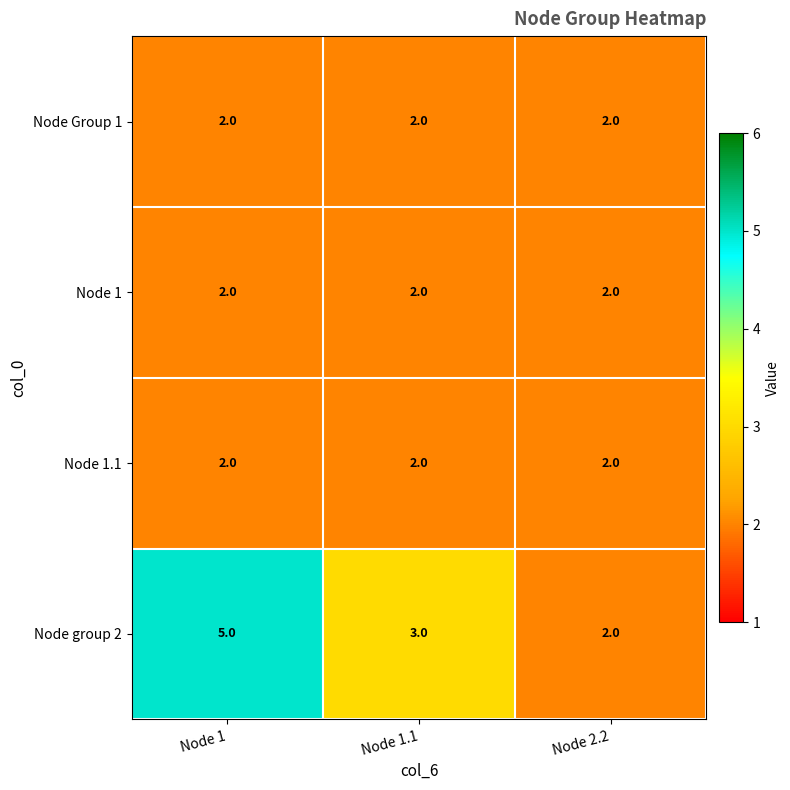

The Node Group 1 series shows 2 at Node 1. True or false?

True